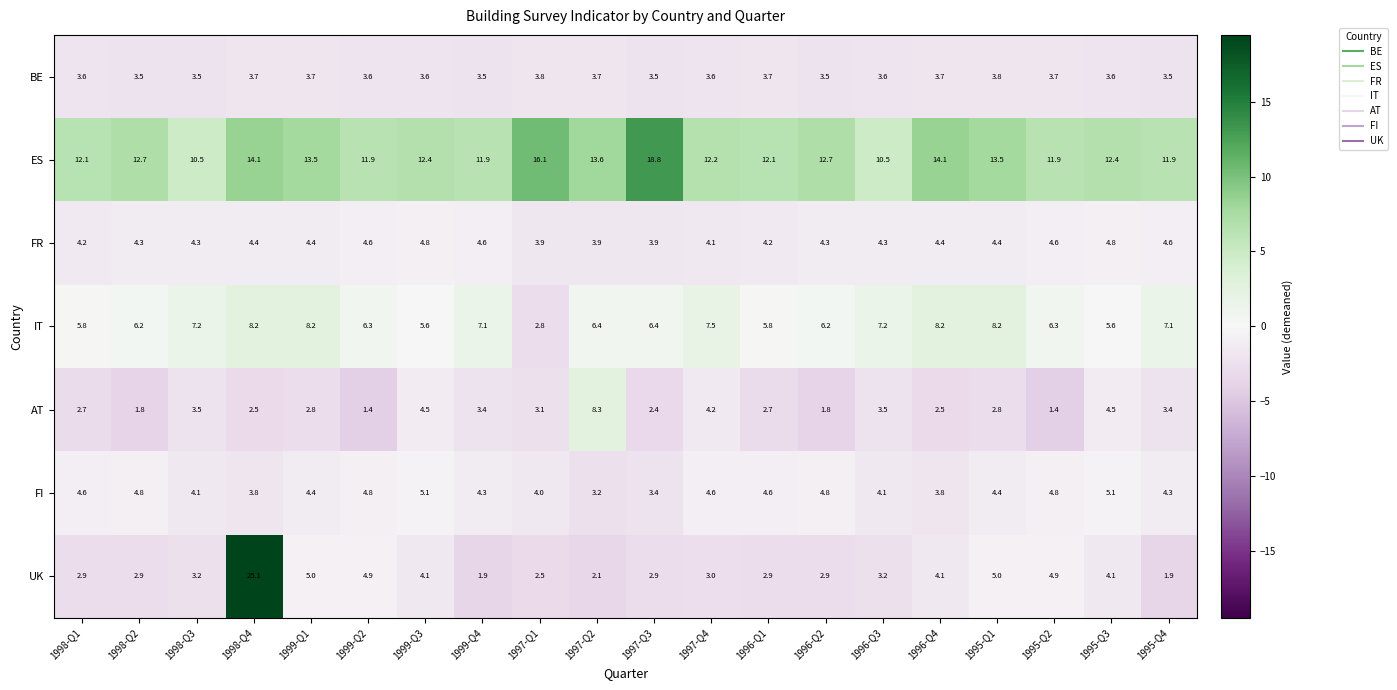

What is the sum of the BE values at 1998-Q2 and 1997-Q2?

7.2